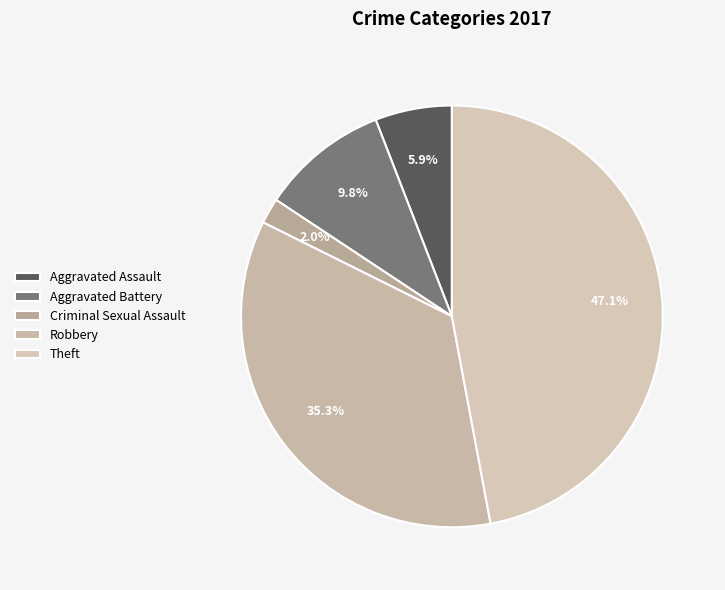

What is the largest slice in the pie chart?

Theft